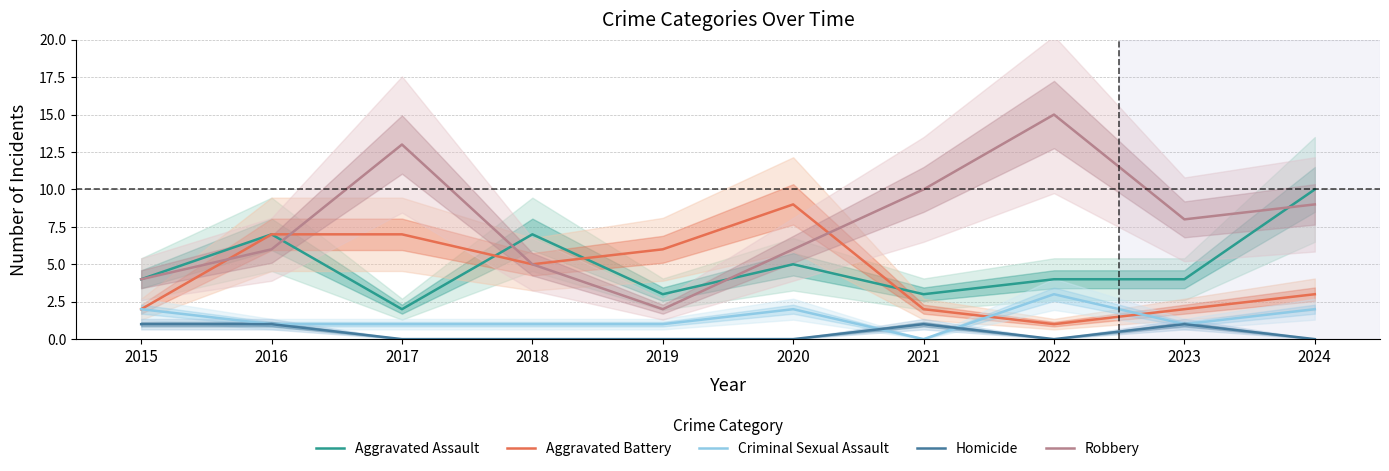

What is the sum of the Homicide values at 2016 and 2022?

1